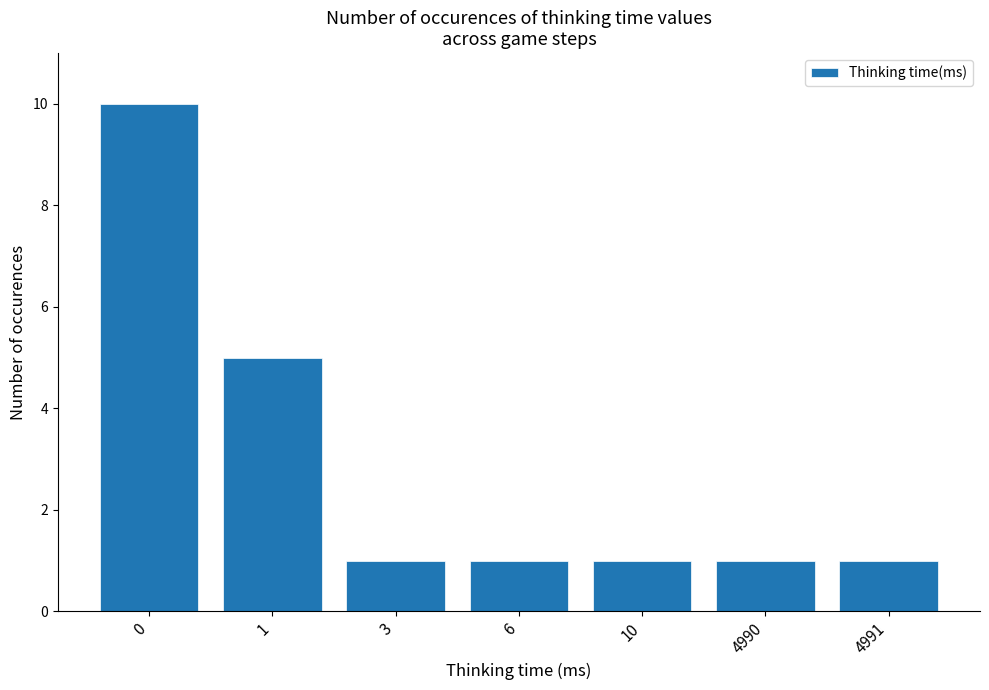

Reading right to left, what are all the values shown in this chart?

4991=1	4990=1	10=1	6=1	3=1	1=5	0=10